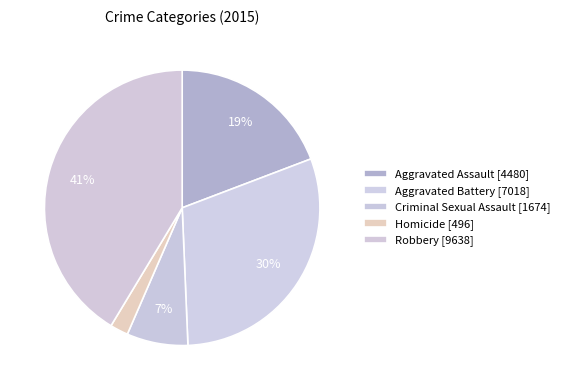

Count the number of slices in the pie.

5